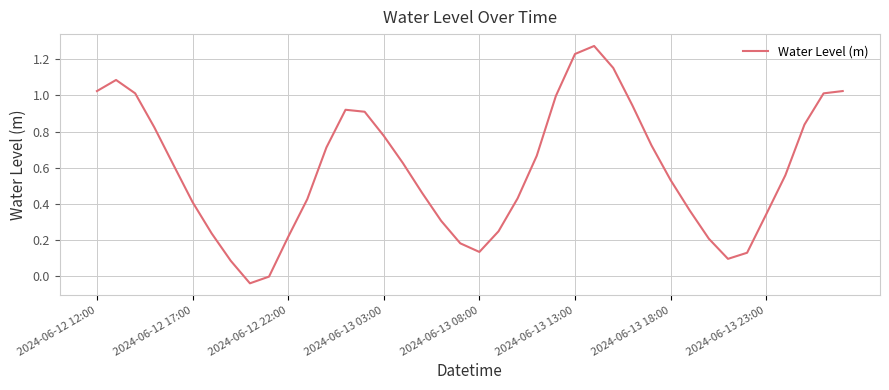

The chart shows a value of 0.7 at 2024-06-13 18:00. True or false?

False